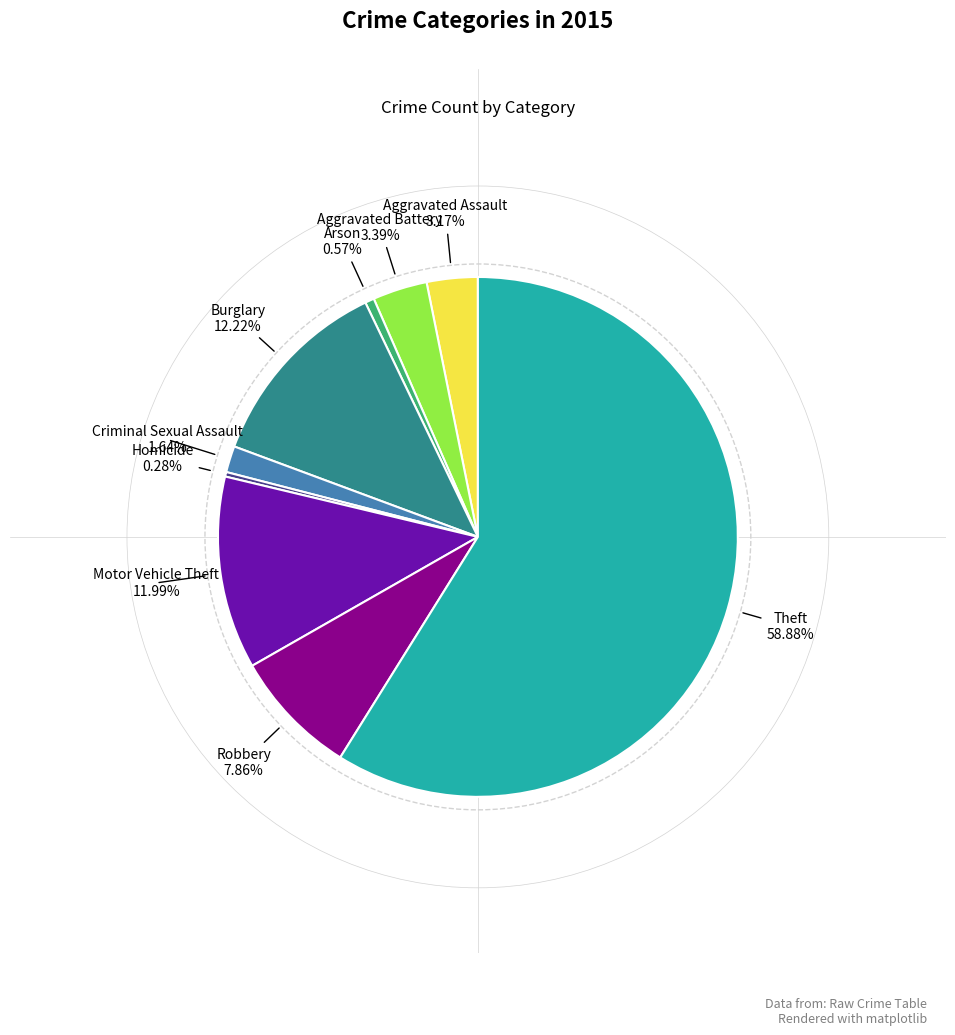

Between Robbery and Aggravated Battery, which is larger?

Robbery